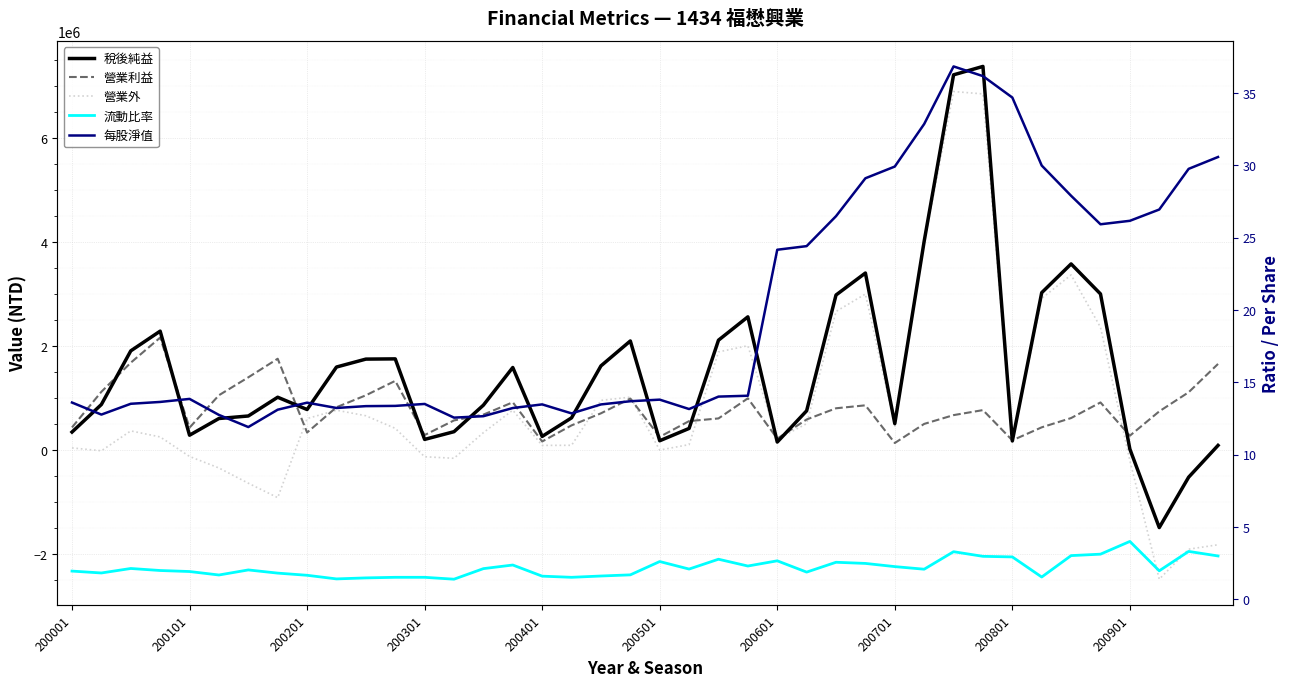

What is the maximum value for 營業外?

6891437.0